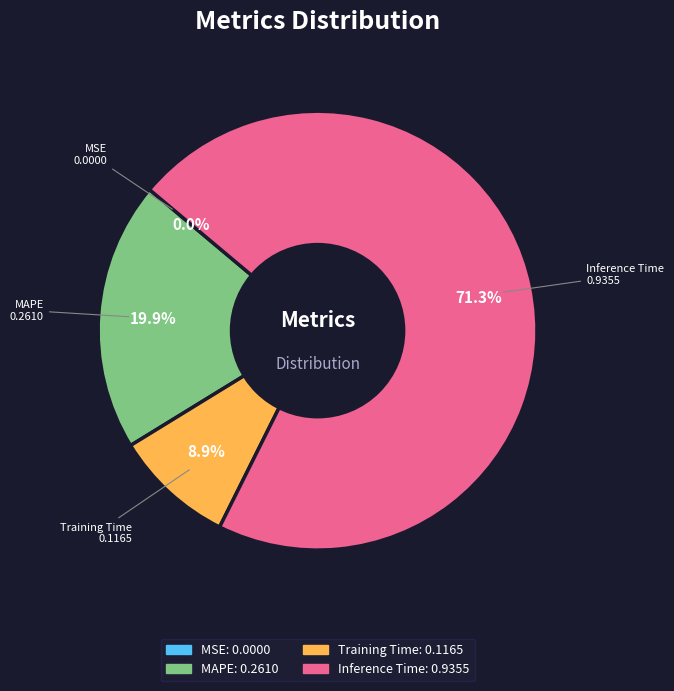

Is there a majority slice in this chart?

Yes